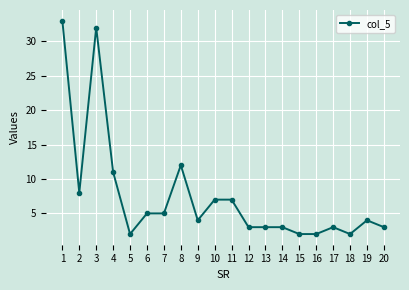

Reading left to right, what are all the values shown in this chart?

1=33	2=8	3=32	4=11	5=2	6=5	7=5	8=12	9=4	10=7	11=7	12=3	13=3	14=3	15=2	16=2	17=3	18=2	19=4	20=3